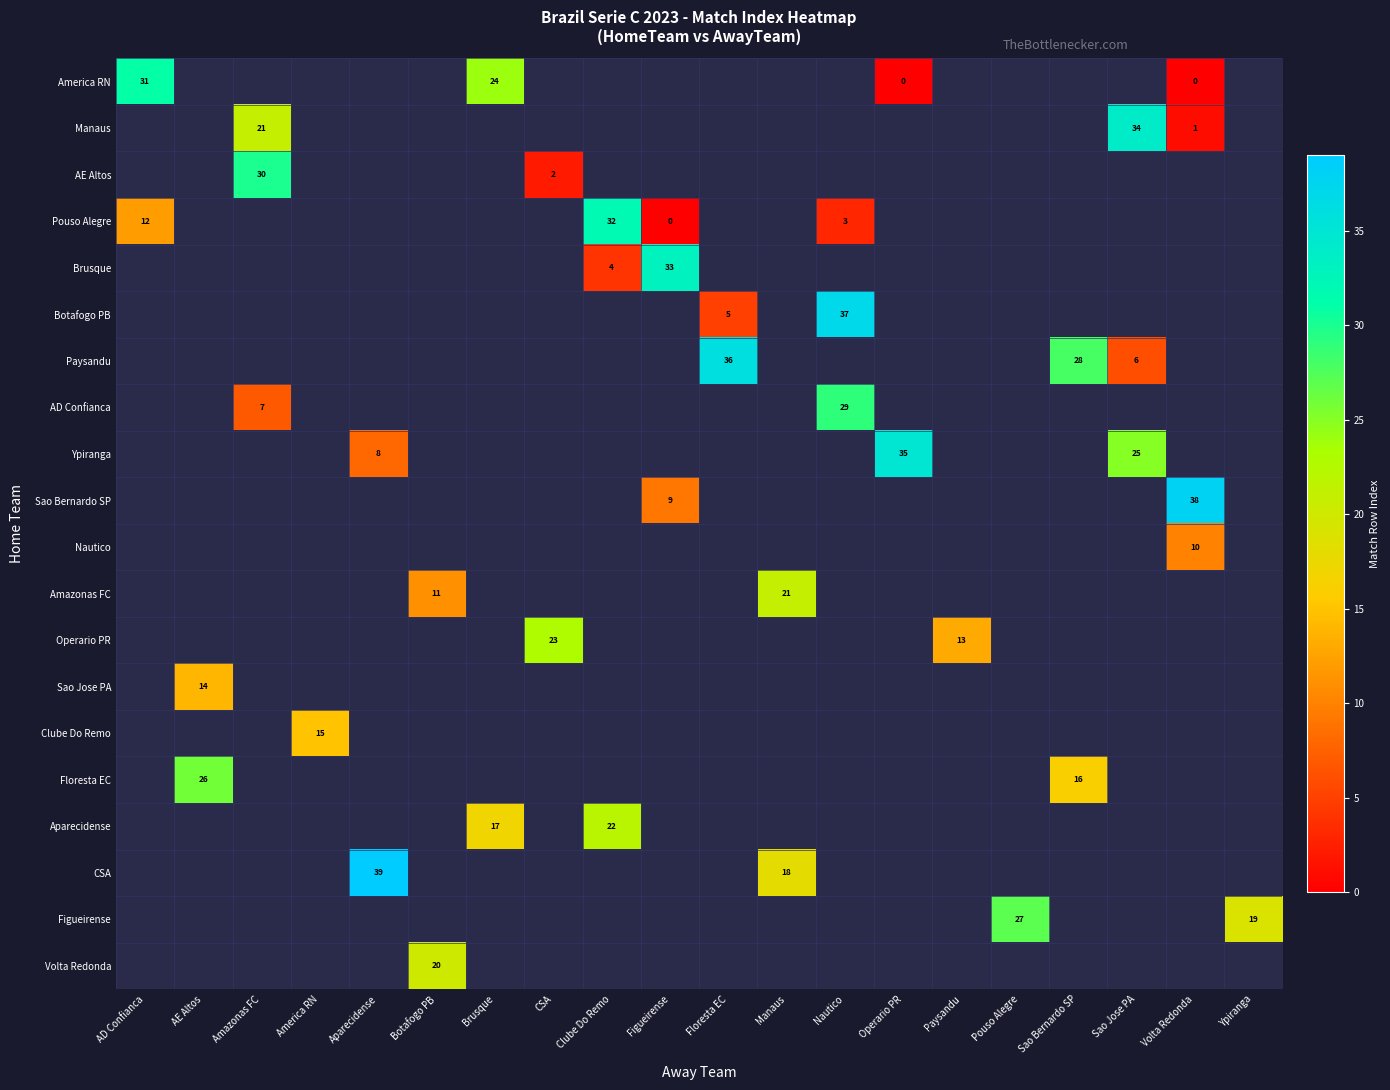

The value of Volta Redonda at Botafogo PB is 20. True or false?

True